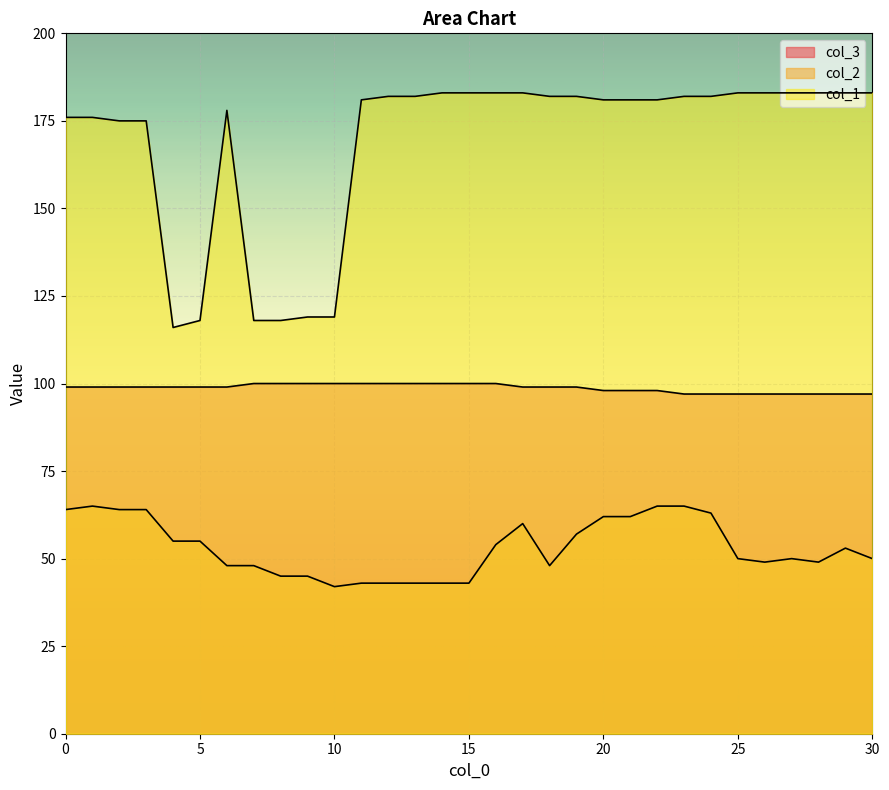

What is the value of the col_2 point at the 3rd from the left?

64